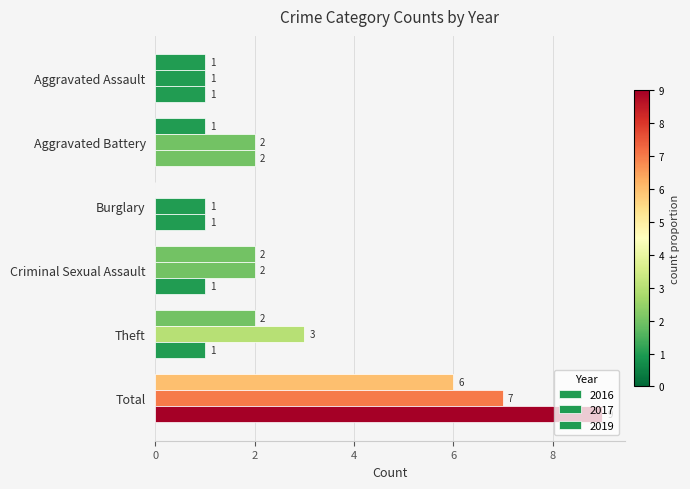

What is the value of the 2016 bar at the 4th from the left?

2